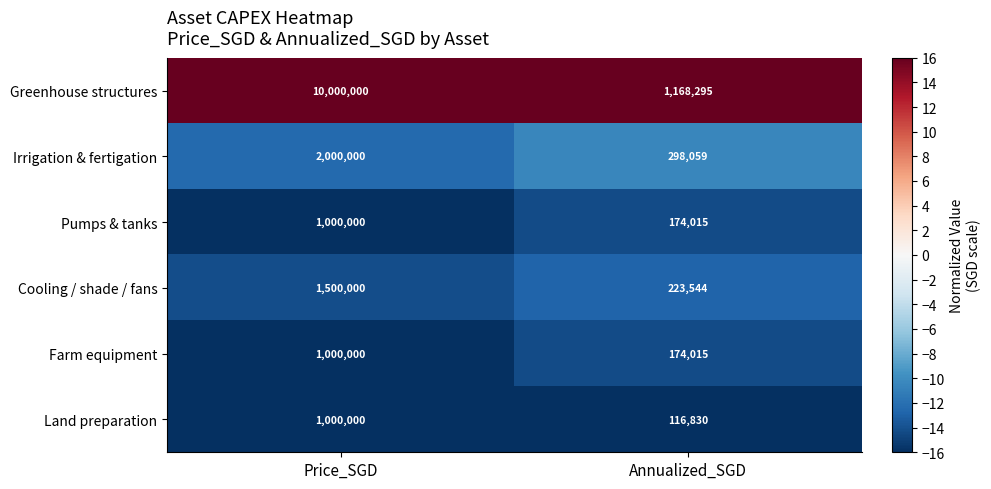

Reading right to left, list all the values displayed in this chart.

Greenhouse structures: Annualized_SGD=1168295	Price_SGD=10000000
Irrigation & fertigation: Annualized_SGD=298059	Price_SGD=2000000
Pumps & tanks: Annualized_SGD=174015	Price_SGD=1000000
Cooling / shade / fans: Annualized_SGD=223544	Price_SGD=1500000
Farm equipment: Annualized_SGD=174015	Price_SGD=1000000
Land preparation: Annualized_SGD=116830	Price_SGD=1000000